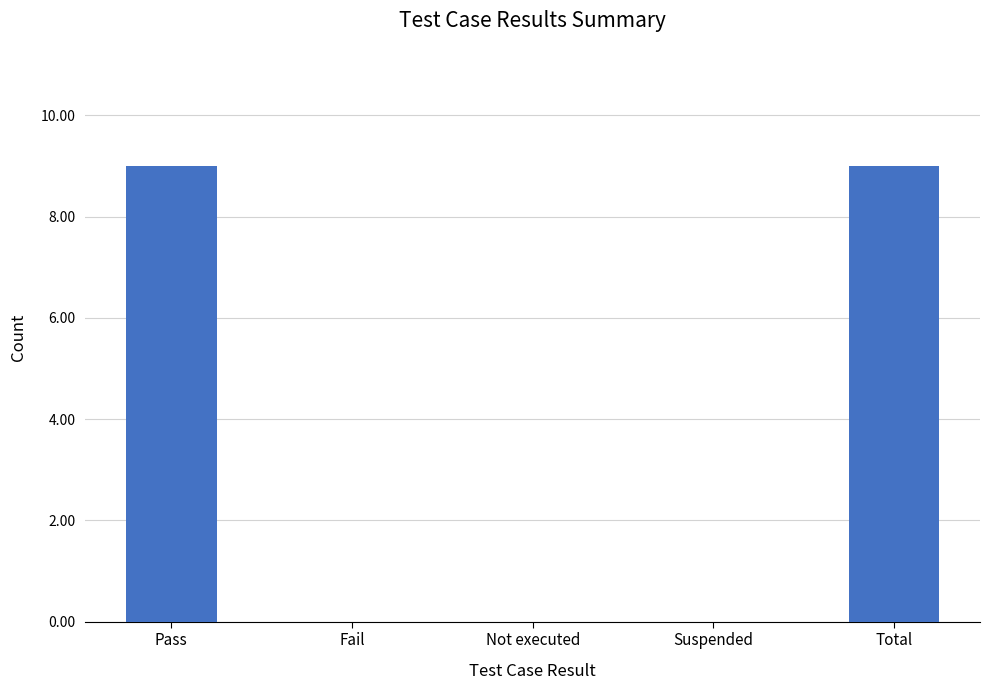

Count the values in the range 0 to 9.

5